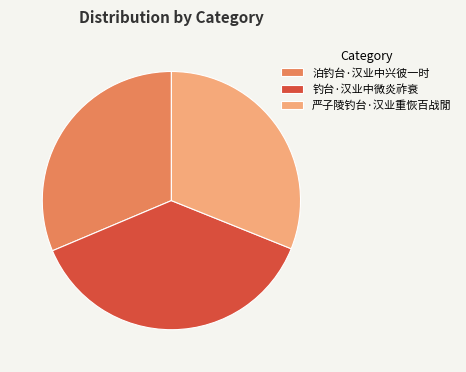

Does 严子陵钓台·汉业重恢百战閒 account for over 50% of the chart?

No